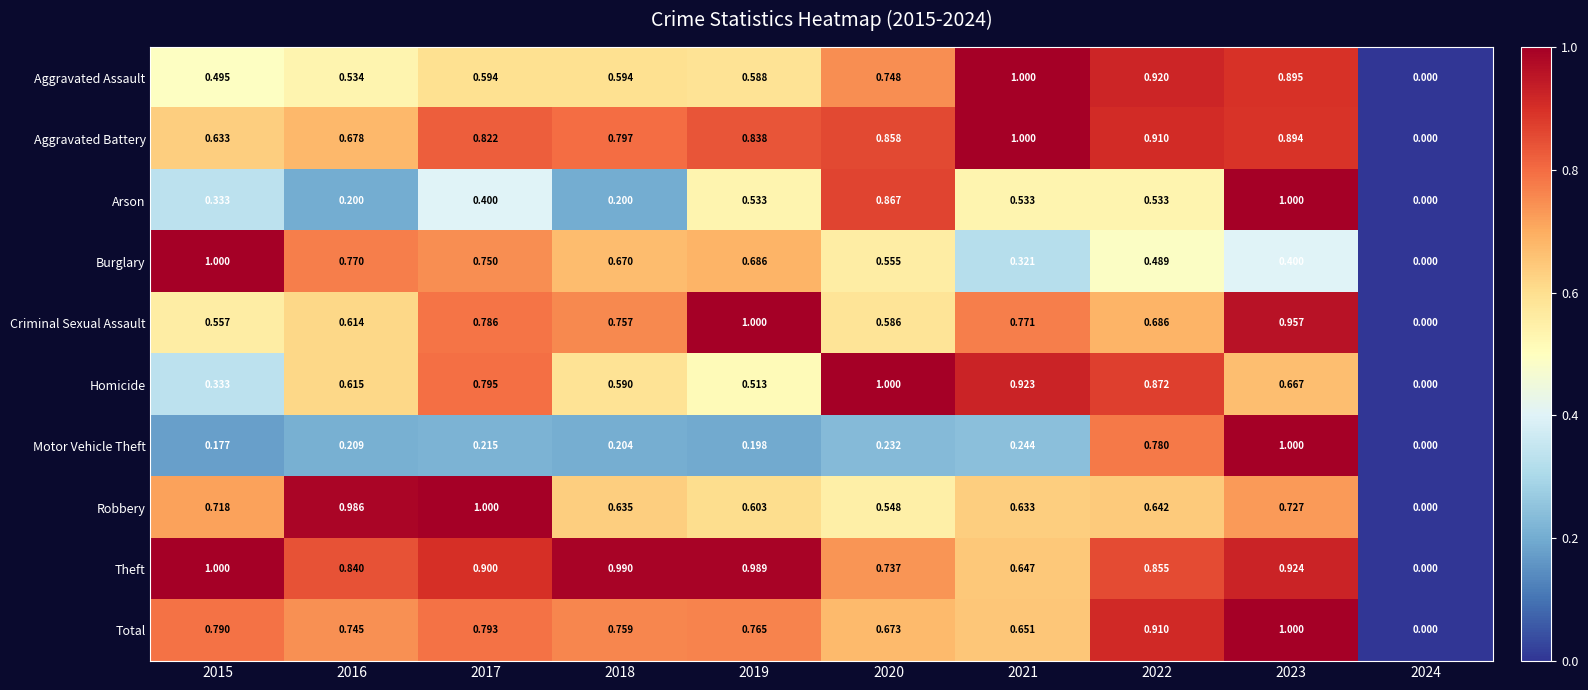

How many series are shown in this chart?

10